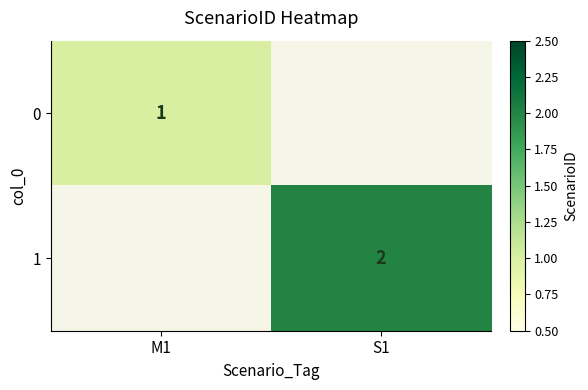

Is it true that 0 equals 1 at M1?

True